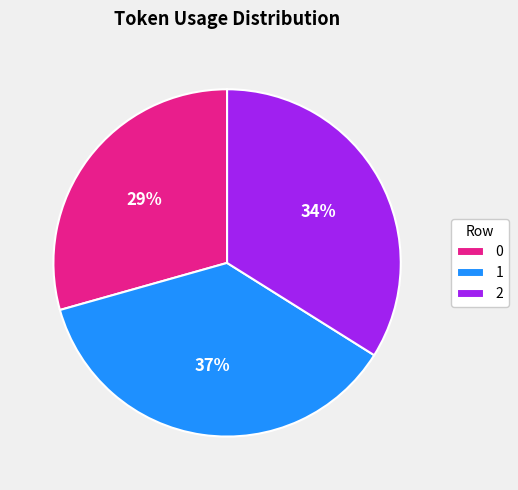

What percentage is the 0 slice, to the nearest percent?

29%